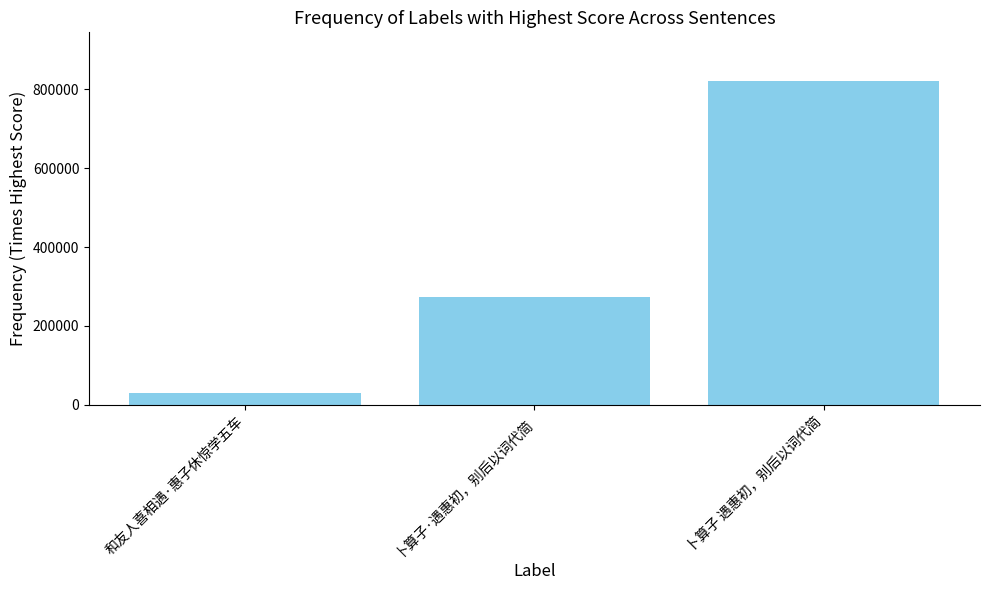

Reading left to right, list all the values displayed in this chart.

和友人喜相遇·惠子休惊学五车=29301	卜算子·遇惠初，别后以词代简=273899	卜算子 遇惠初，别后以词代简=821435